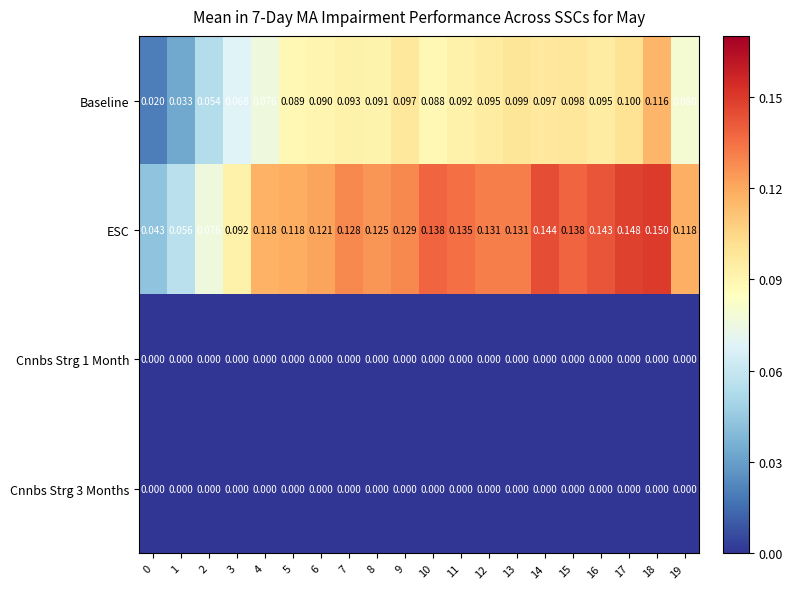

At which category does the chart reach its peak across all series?

18